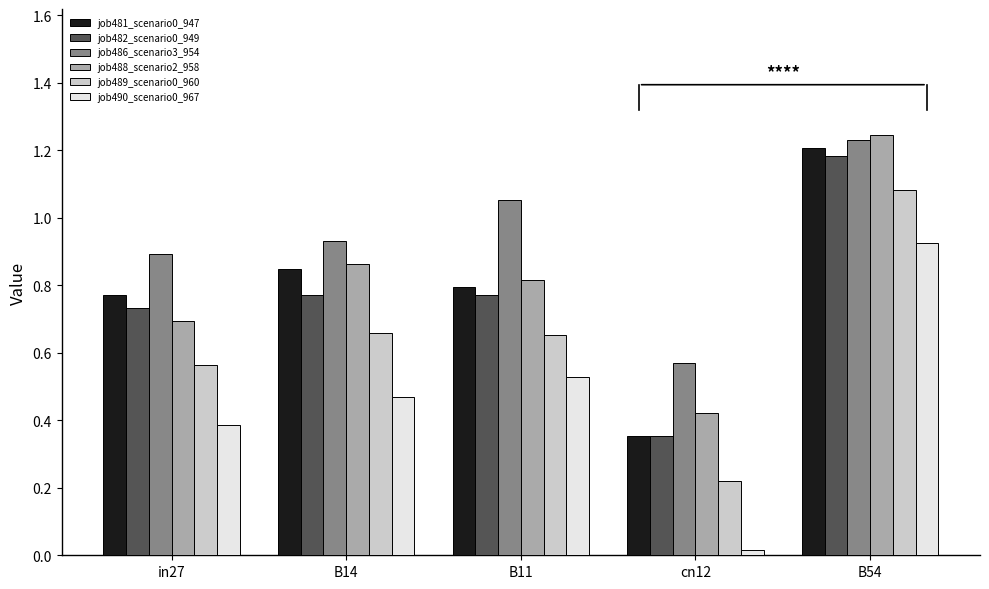

What is the sum of the job482_scenario0_949 values at B11 and B14?

1.5